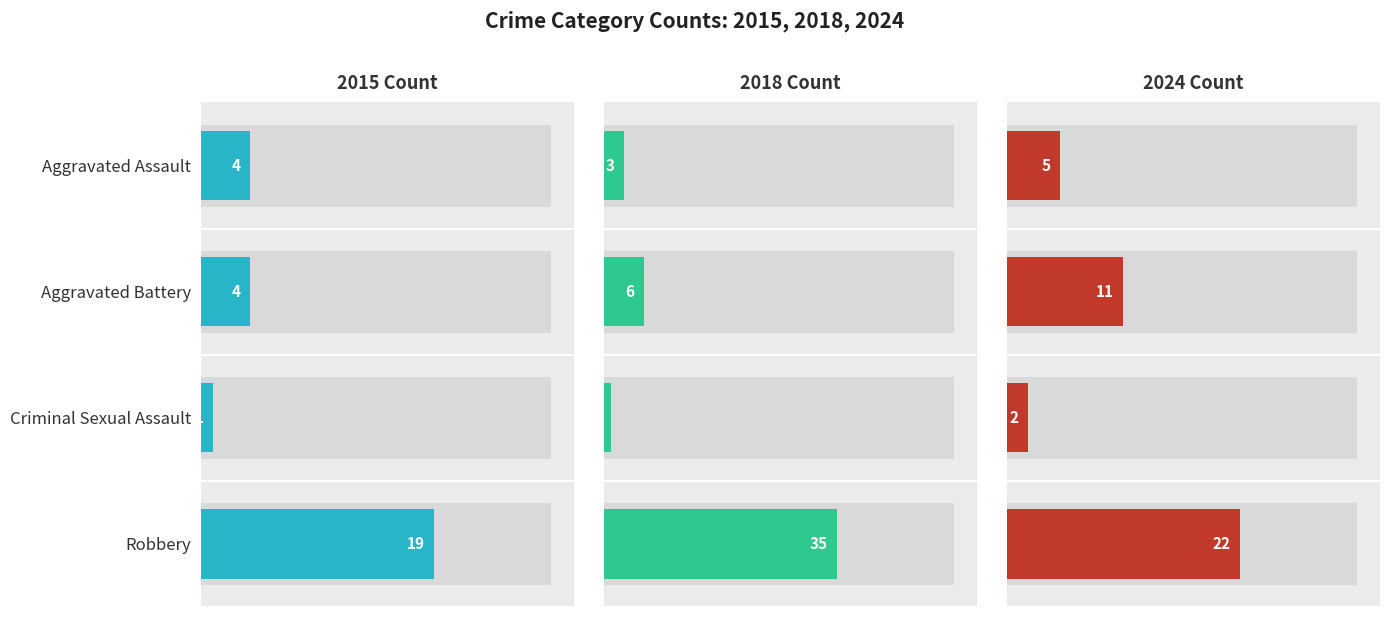

What is the average value of the 2015 series?

7